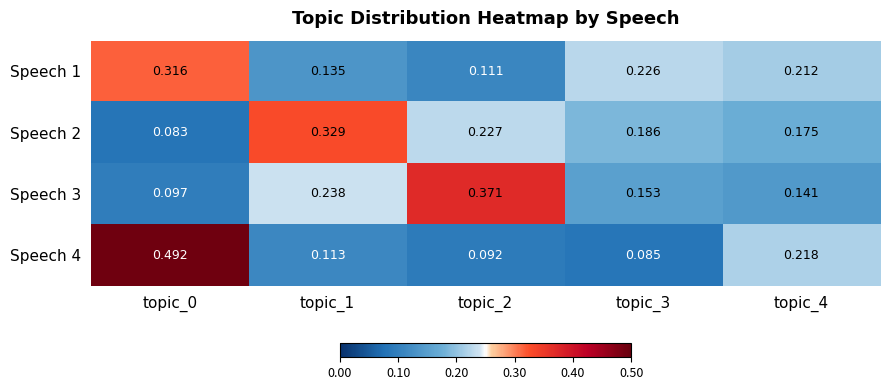

Which series changed the most between topic_2 and topic_4?

Speech 3